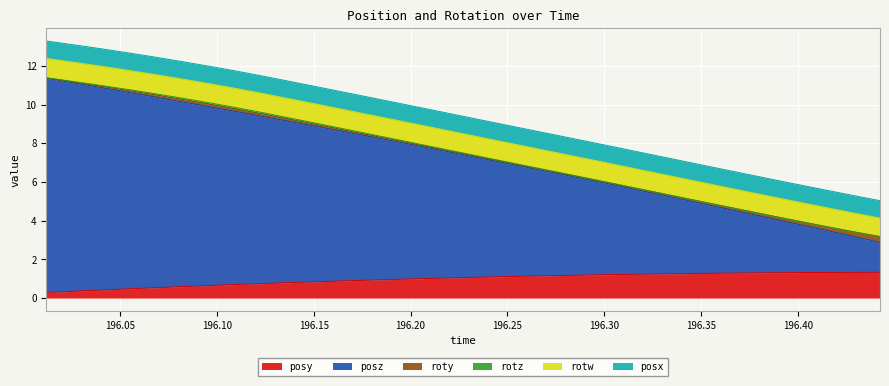

Which has a higher value, 196.4425 or 196.2339?

196.4425